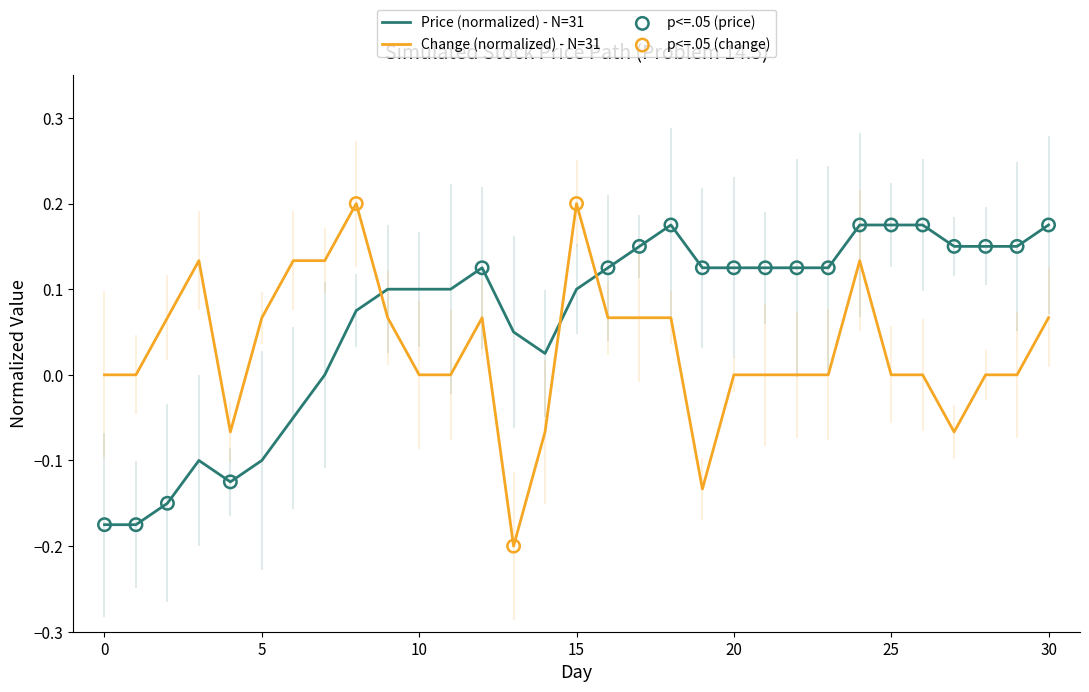

At how many categories does at least one series exceed 0?

28